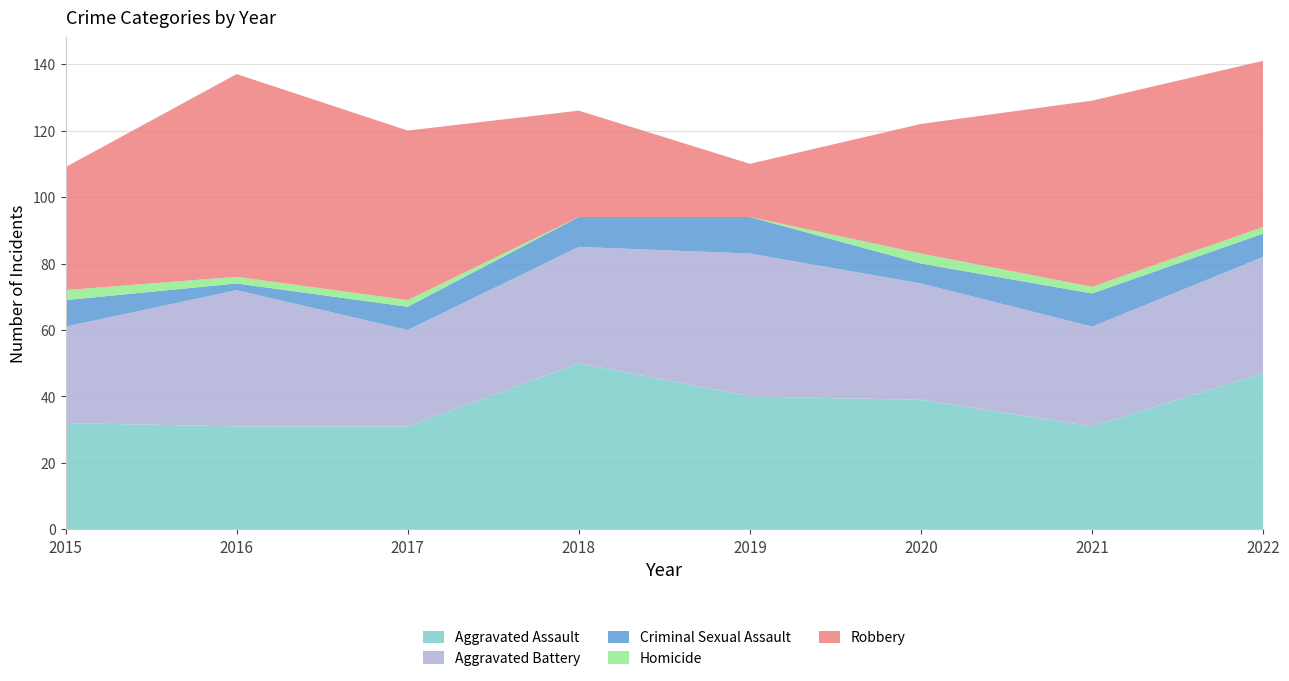

Reading left to right, transcribe all the data shown in this chart.

Aggravated Assault: 2015=32	2016=31	2017=31	2018=50	2019=40	2020=39	2021=31	2022=47
Aggravated Battery: 2015=29	2016=41	2017=29	2018=35	2019=43	2020=35	2021=30	2022=35
Criminal Sexual Assault: 2015=8	2016=2	2017=7	2018=9	2019=11	2020=6	2021=10	2022=7
Homicide: 2015=3	2016=2	2017=2	2018=0	2019=0	2020=3	2021=2	2022=2
Robbery: 2015=37	2016=61	2017=51	2018=32	2019=16	2020=39	2021=56	2022=50